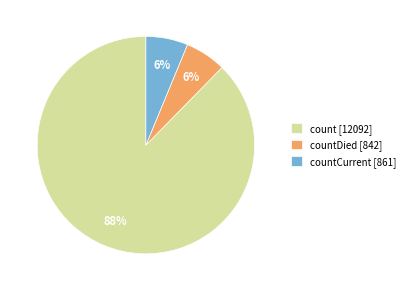

What is the largest slice in the pie chart?

count [12092]